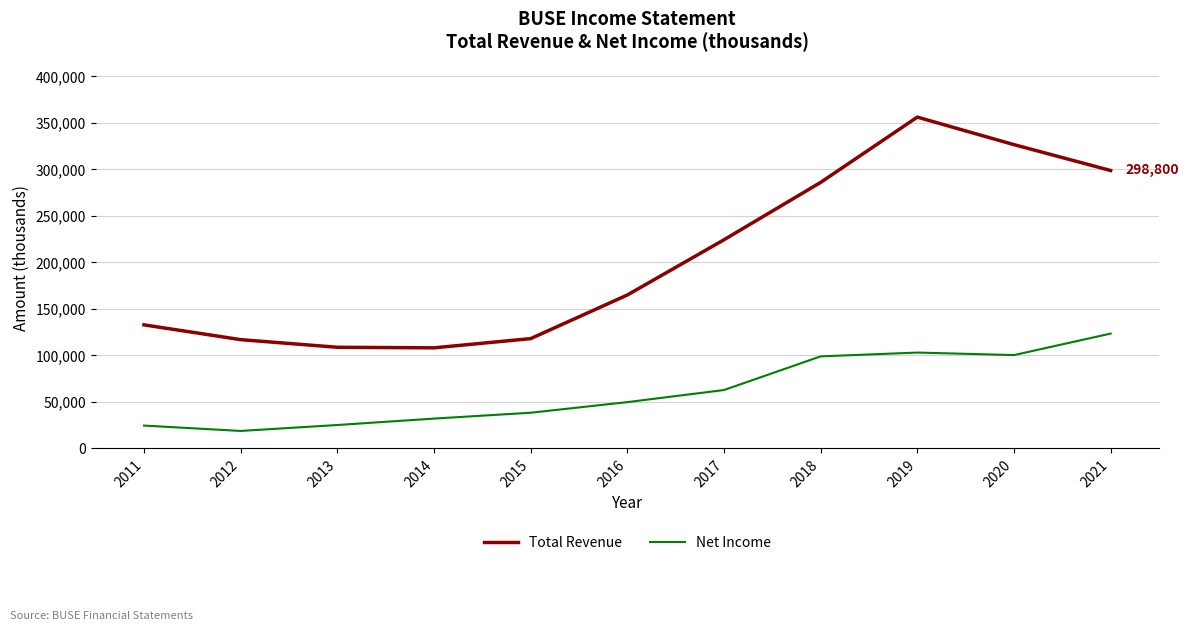

At how many categories does at least one series exceed 228212?

4